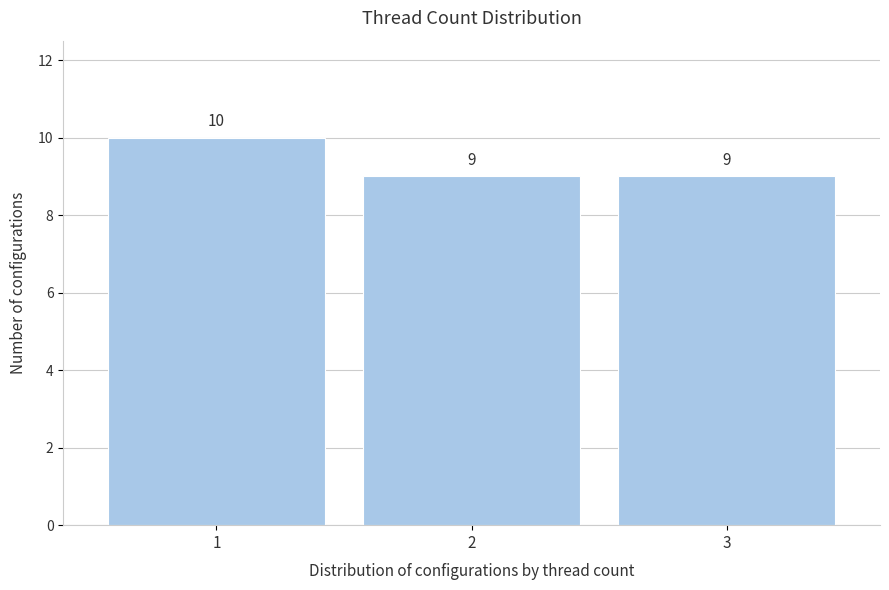

Reading left to right, transcribe all the data shown in this chart.

10	9	9